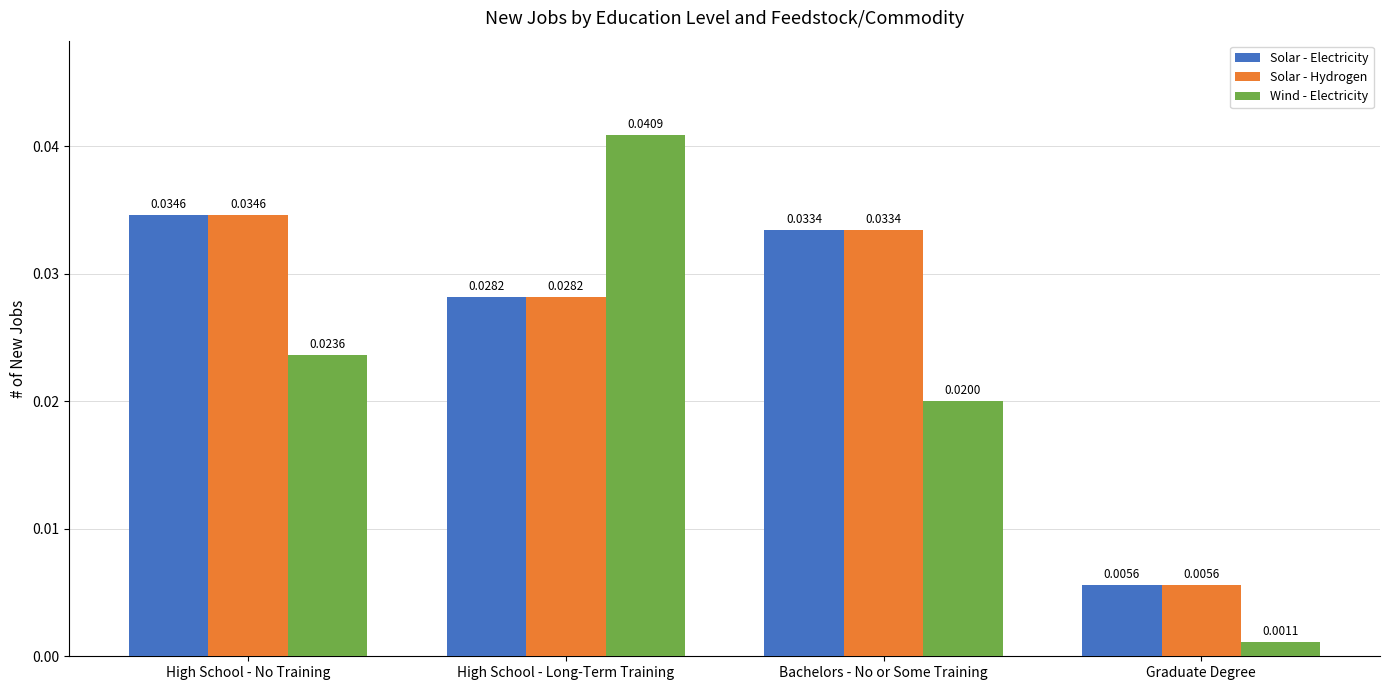

Rank the categories by Solar - Hydrogen value from lowest to highest.

Graduate Degree, High School - Long-Term Training, Bachelors - No or Some Training, High School - No Training